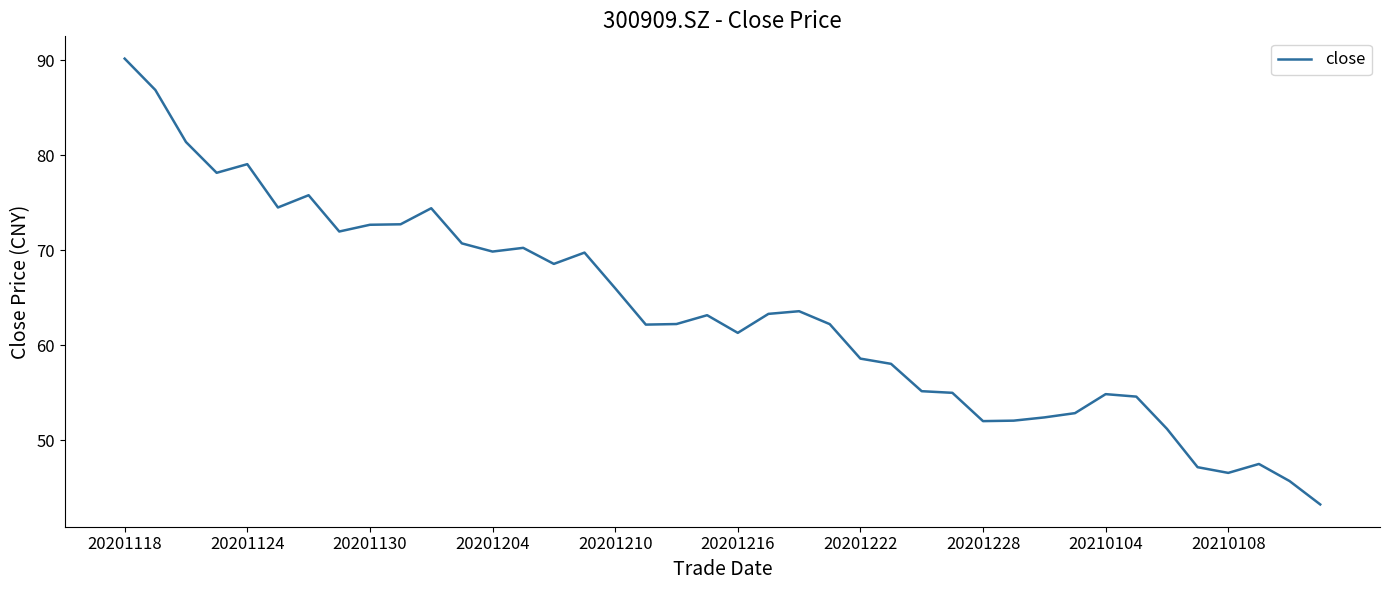

What is the greatest value displayed?

90.2